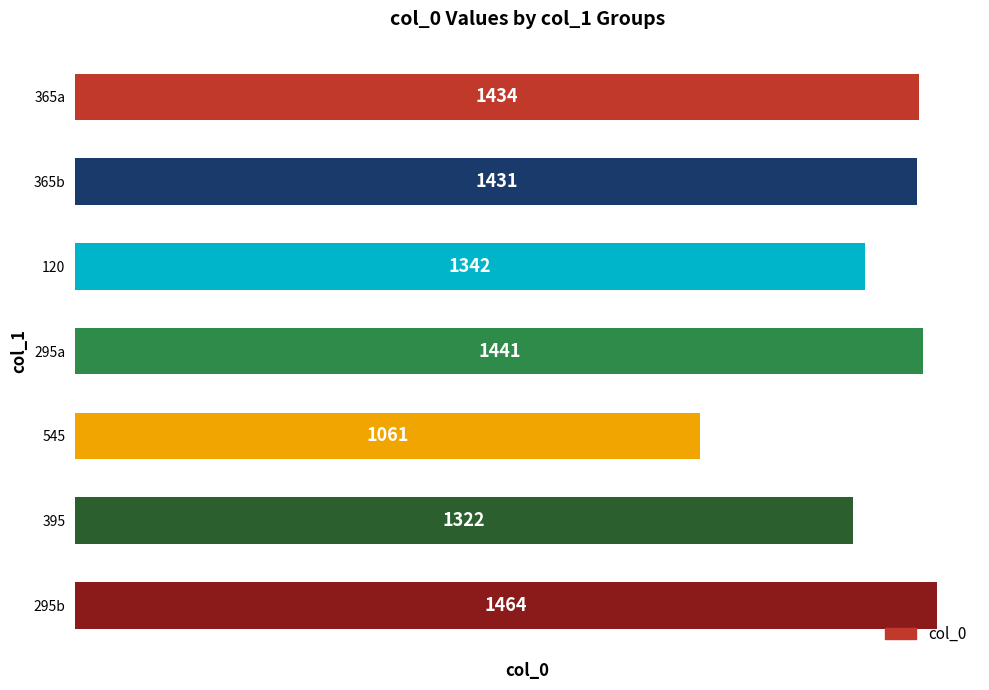

List the labels in order of value, smallest first.

545, 395, 120, 365b, 365a, 295a, 295b